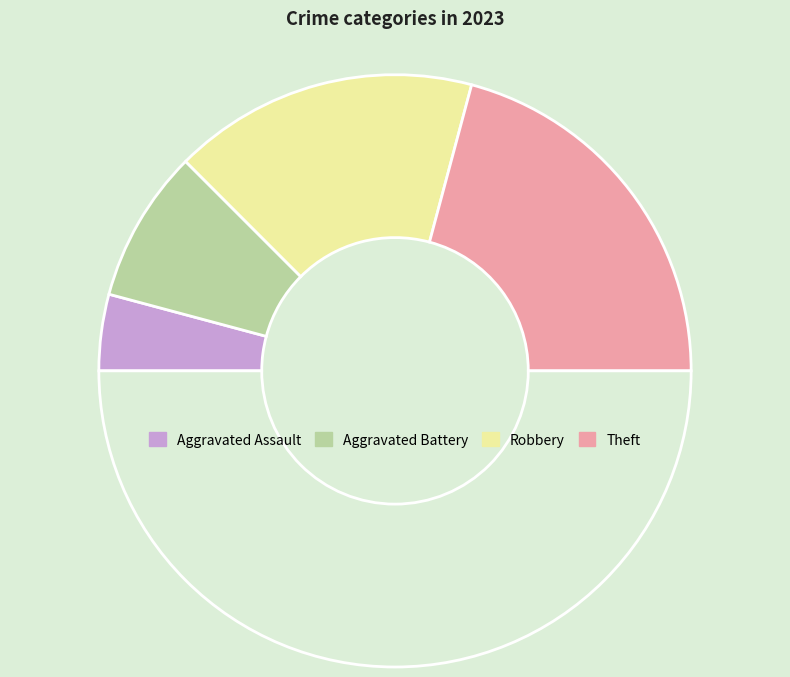

Count the number of slices in the pie.

5